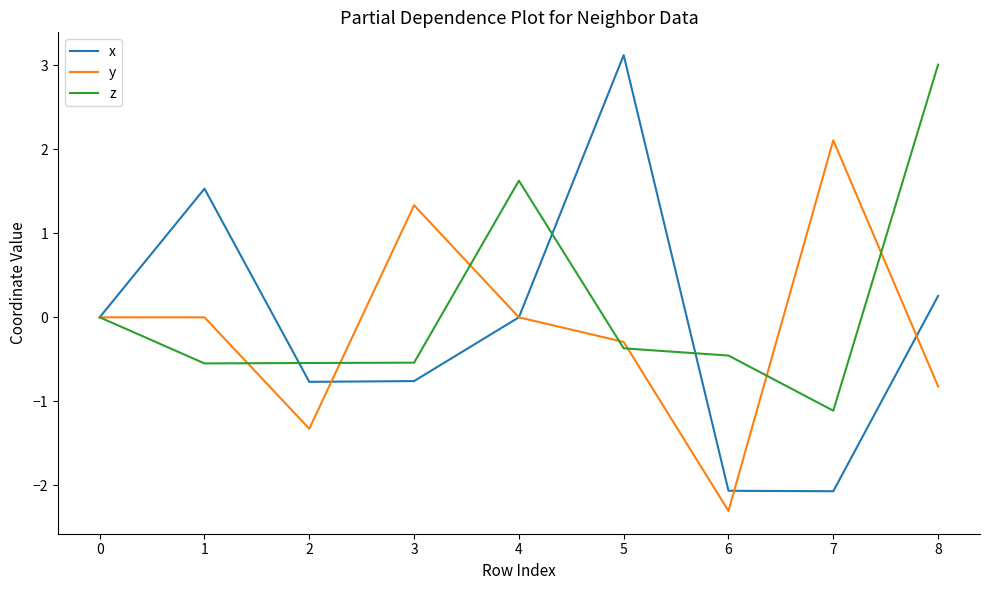

Which series has the largest range (max minus min)?

x